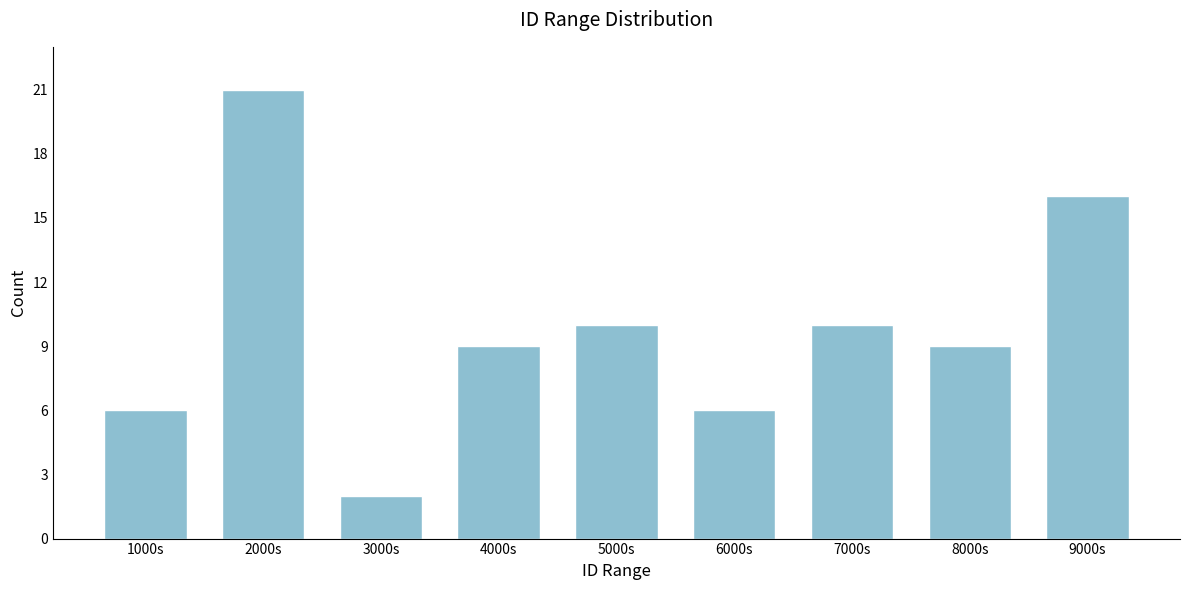

Reading left to right, what are all the values shown in this chart?

6	21	2	9	10	6	10	9	16